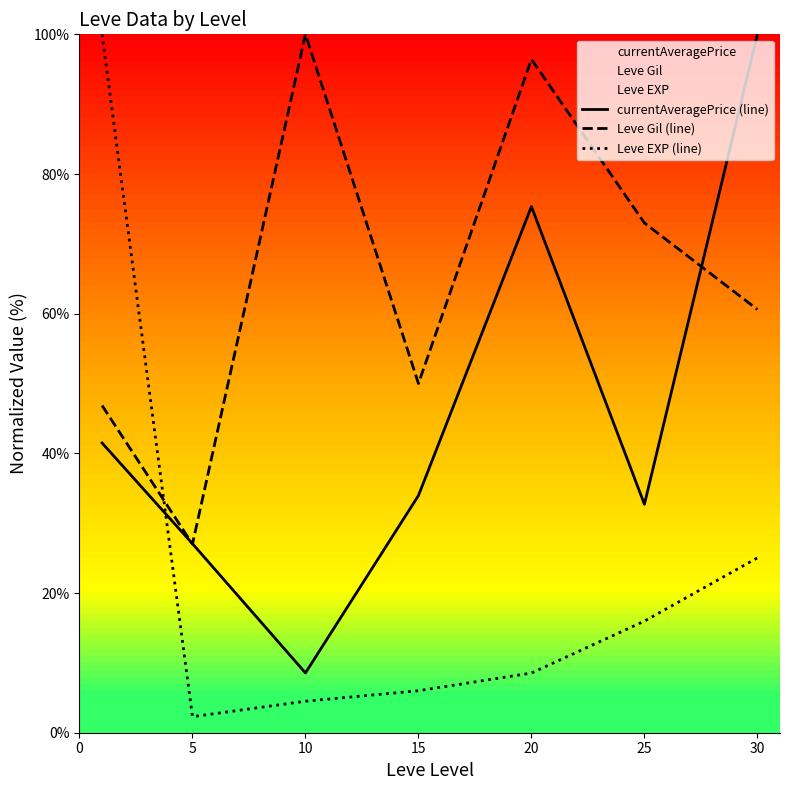

What is the lowest value of the Leve EXP (line) series?

2.3